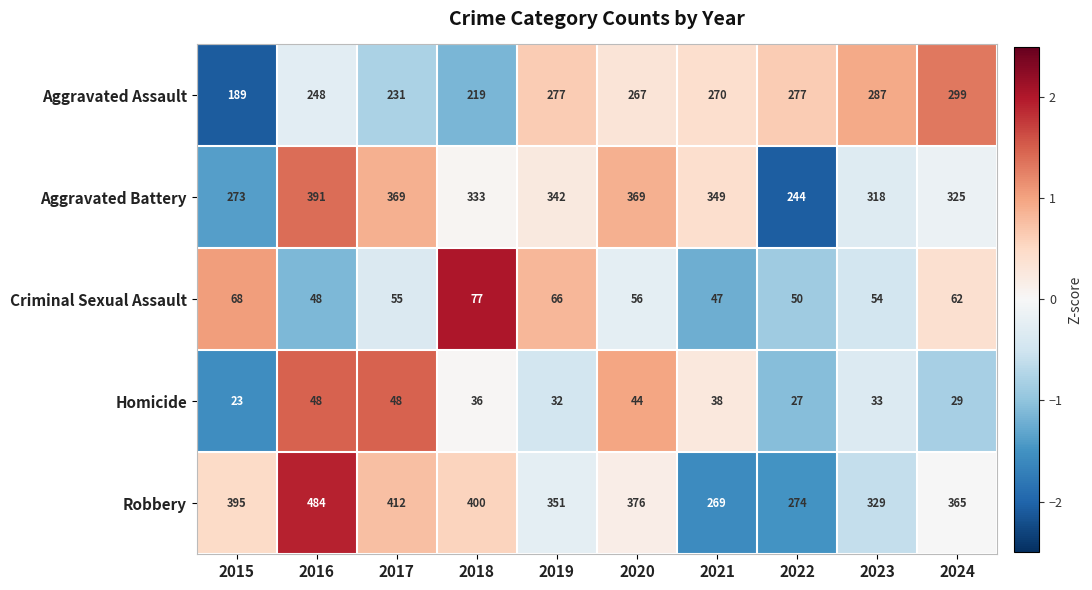

At 2022, list the series in order from largest to smallest.

Aggravated Assault, Robbery, Aggravated Battery, Criminal Sexual Assault, Homicide